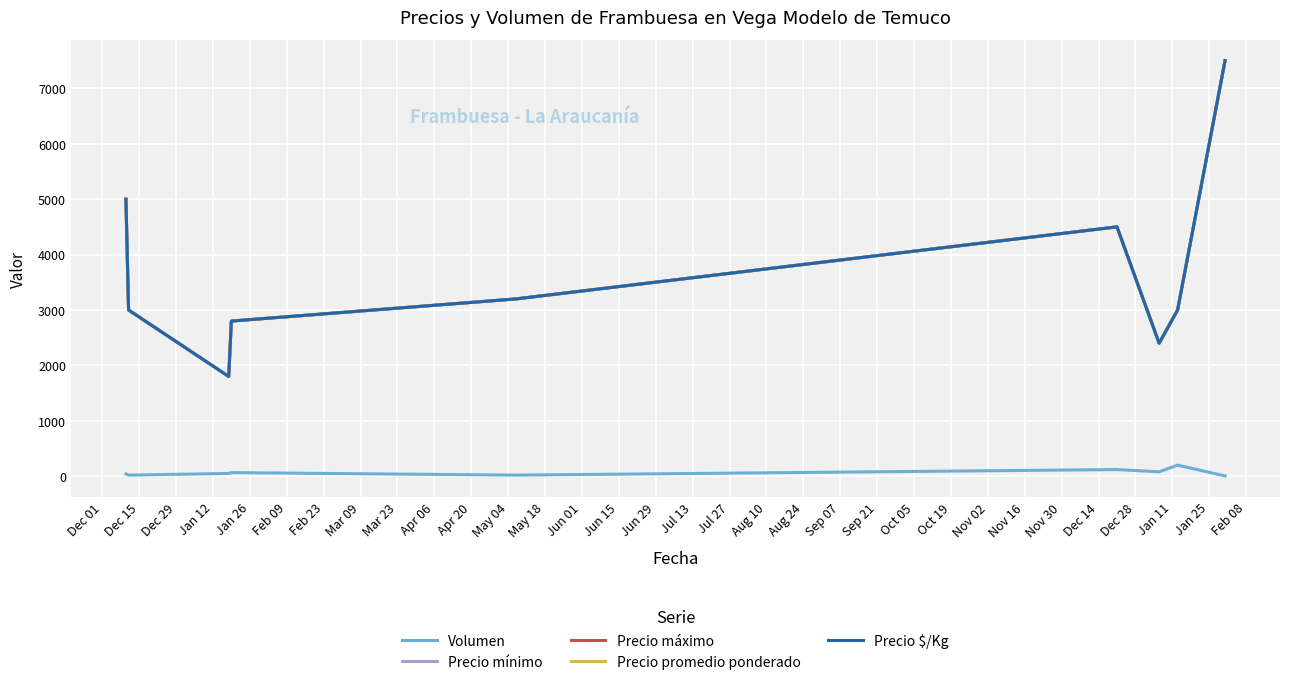

In Precio mínimo, how many points are lower than both neighbors (excluding endpoints)?

2